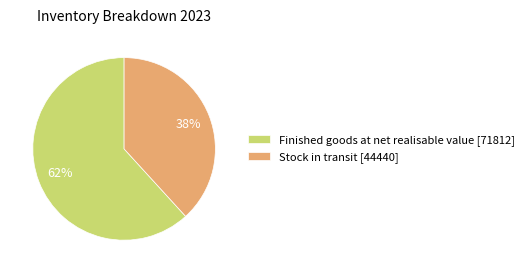

Rank the categories by value from lowest to highest.

Stock in transit, Finished goods at net realisable value